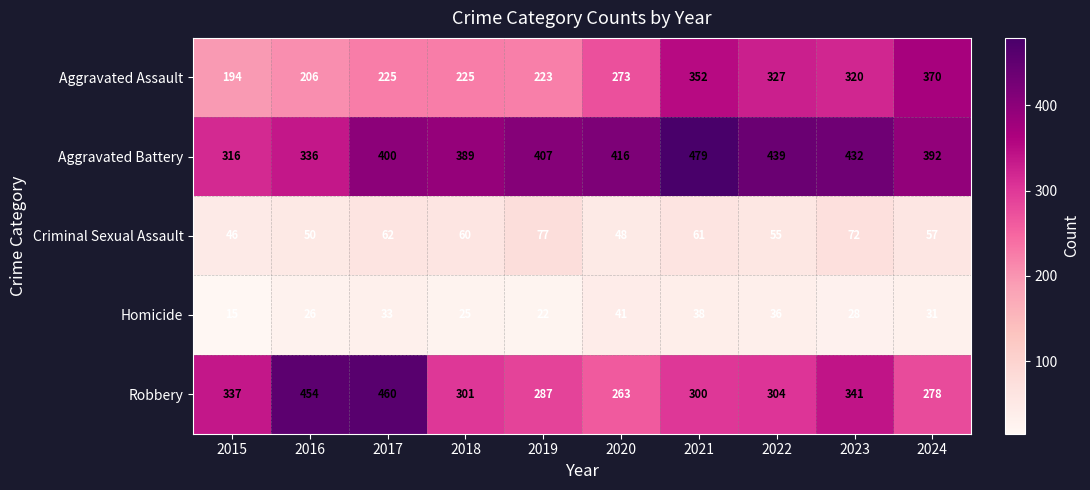

Which series has the largest total across all categories?

Aggravated Battery